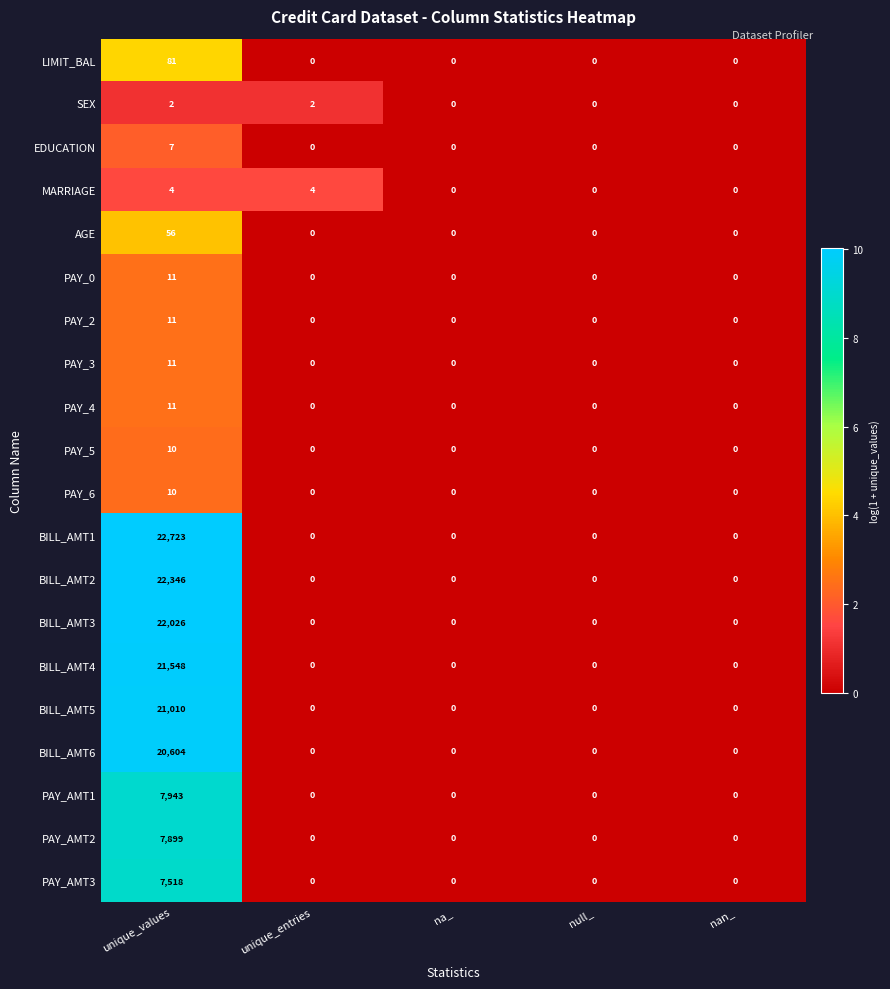

Is it true that MARRIAGE equals 7 at unique_values?

False